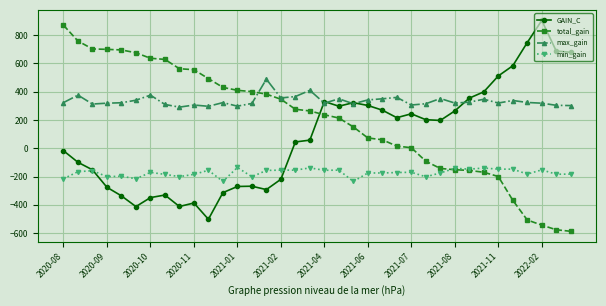

What is the value of the min_gain point at the 9th from the left?

-201.0